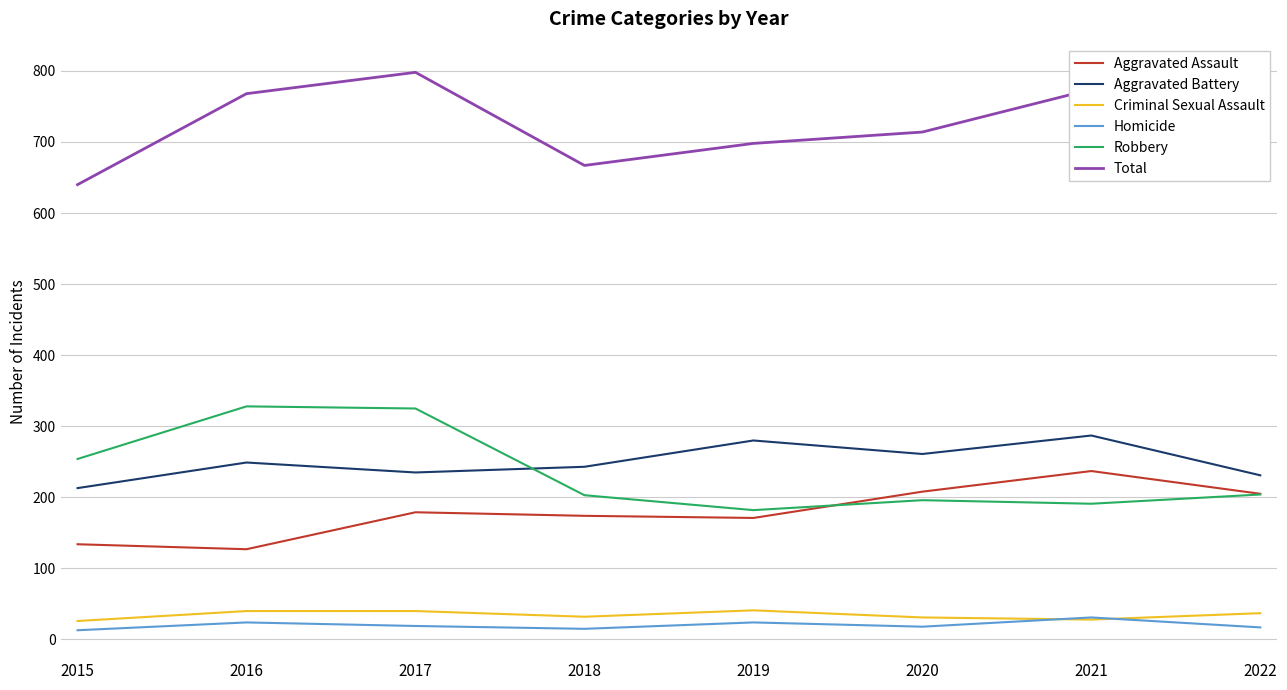

True or false: Robbery and Homicide intersect in this chart.

False